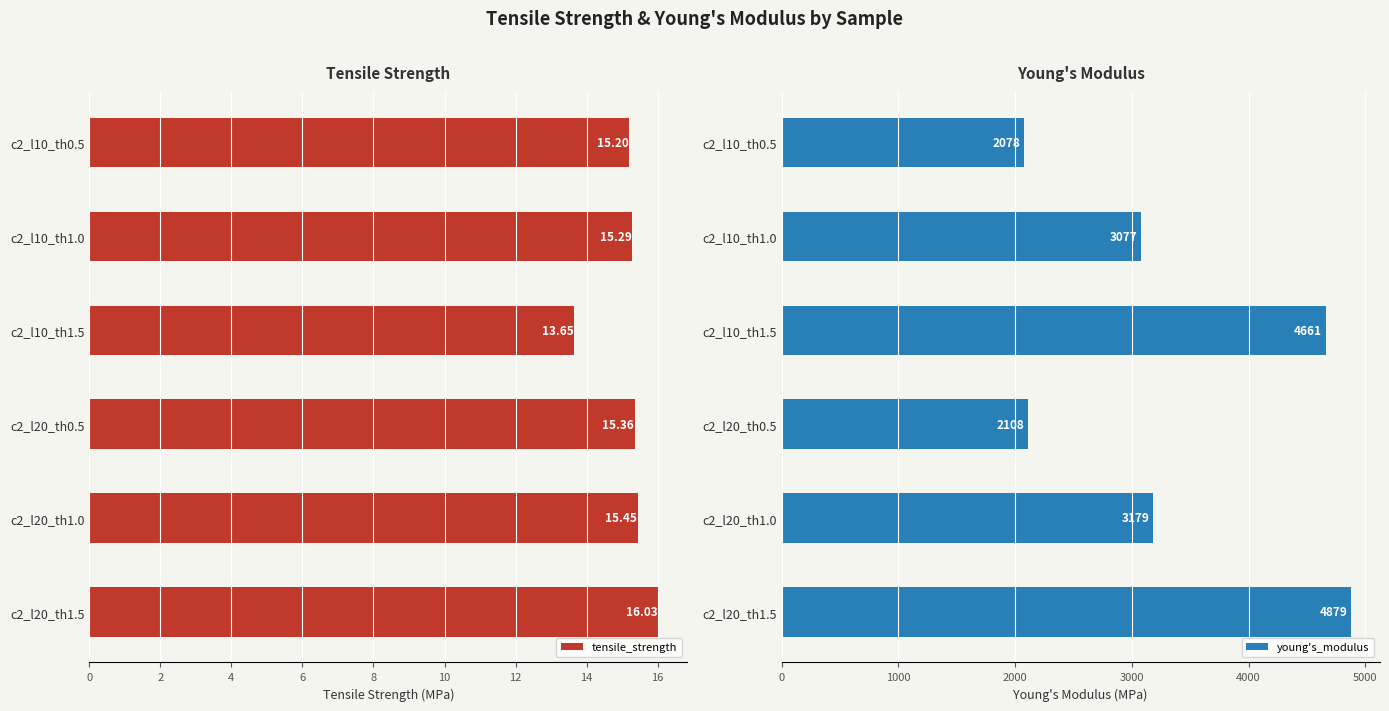

List the labels in order of tensile_strength value, largest first.

c2_l20_th1.5, c2_l20_th1.0, c2_l20_th0.5, c2_l10_th1.0, c2_l10_th0.5, c2_l10_th1.5